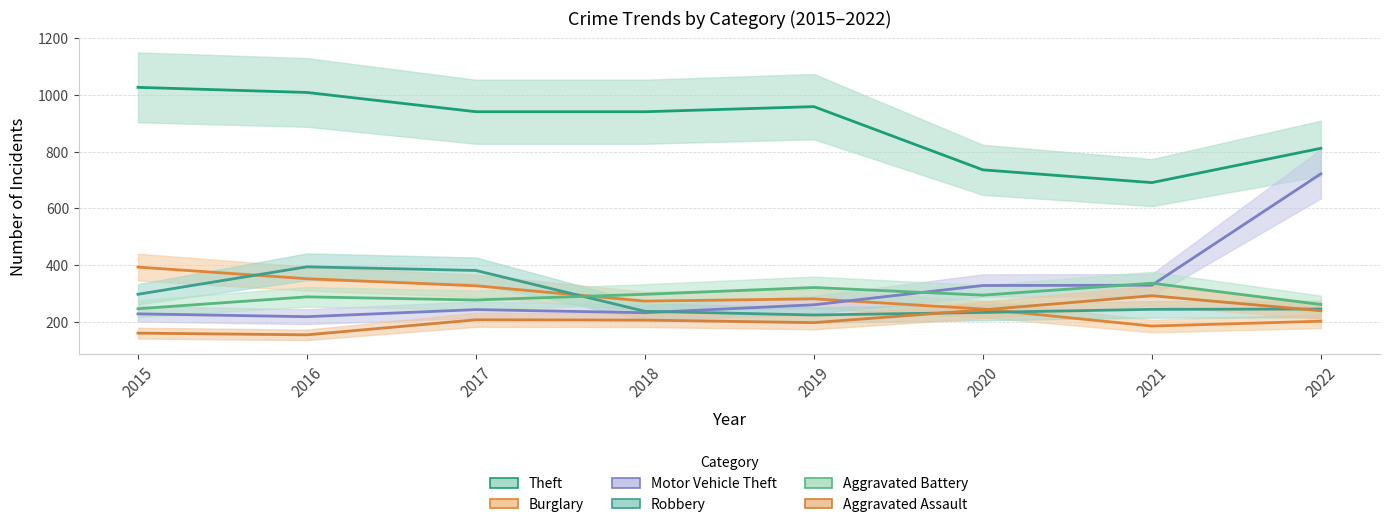

True or false: Aggravated Battery and Theft intersect in this chart.

False